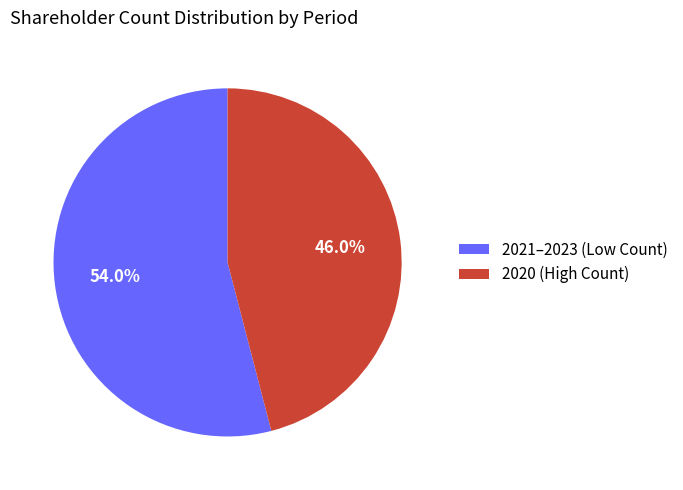

Does 2021–2023 (Low Count) account for over 50% of the chart?

Yes